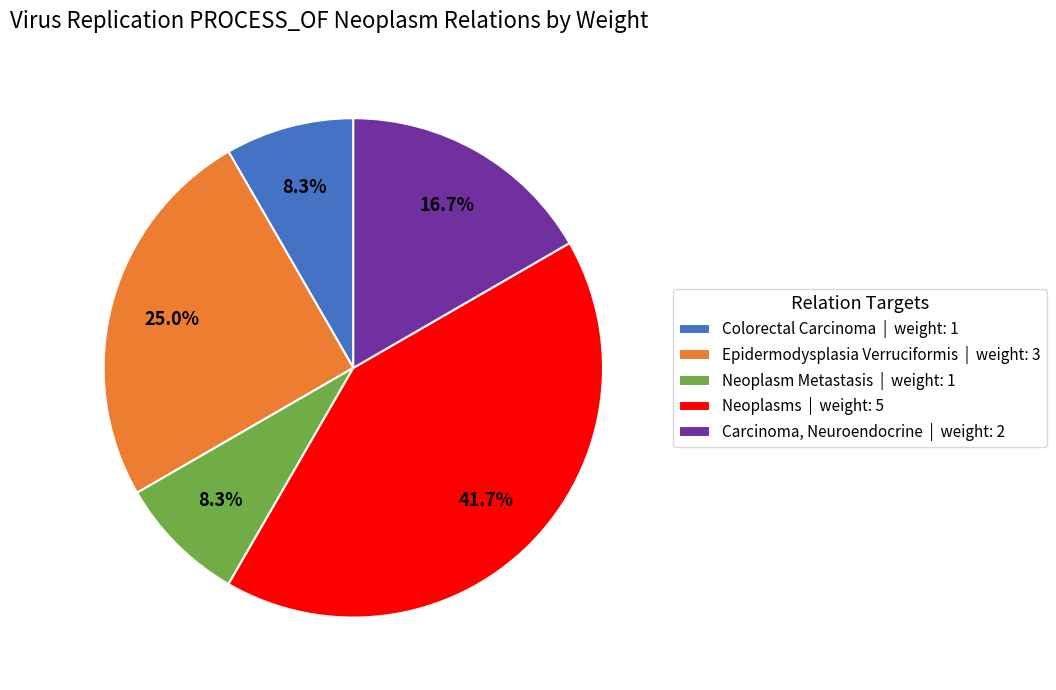

To the nearest percent, what is the average slice percentage?

20%